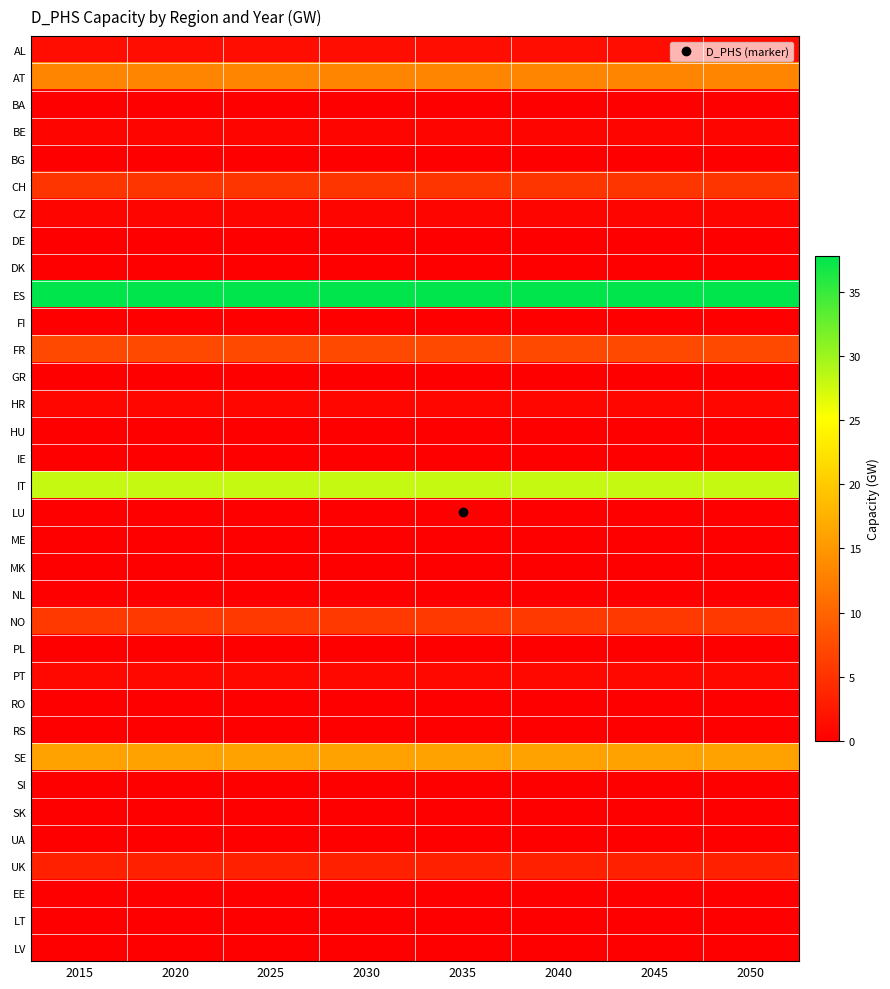

Reading left to right, what are all the values shown in this chart?

AL: 2015=1.4	2020=1.4	2025=1.4	2030=1.4	2035=1.4	2040=1.4	2045=1.4	2050=1.4
AT: 2015=13.2	2020=13.2	2025=13.2	2030=13.2	2035=13.2	2040=13.2	2045=13.2	2050=13.2
BA: 2015=0.0	2020=0.0	2025=0.0	2030=0.0	2035=0.0	2040=0.0	2045=0.0	2050=0.0
BE: 2015=0.6	2020=0.6	2025=0.6	2030=0.6	2035=0.6	2040=0.6	2045=0.6	2050=0.6
BG: 2015=0.0	2020=0.0	2025=0.0	2030=0.0	2035=0.0	2040=0.0	2045=0.0	2050=0.0
CH: 2015=5.2	2020=5.2	2025=5.2	2030=5.2	2035=5.2	2040=5.2	2045=5.2	2050=5.2
CZ: 2015=0.6	2020=0.6	2025=0.6	2030=0.6	2035=0.6	2040=0.6	2045=0.6	2050=0.6
DE: 2015=0.1	2020=0.1	2025=0.1	2030=0.1	2035=0.1	2040=0.1	2045=0.1	2050=0.1
DK: 2015=0.0	2020=0.0	2025=0.0	2030=0.0	2035=0.0	2040=0.0	2045=0.0	2050=0.0
ES: 2015=37.8	2020=37.8	2025=37.8	2030=37.8	2035=37.8	2040=37.8	2045=37.8	2050=37.8
FI: 2015=0.0	2020=0.0	2025=0.0	2030=0.0	2035=0.0	2040=0.0	2045=0.0	2050=0.0
FR: 2015=7.2	2020=7.2	2025=7.2	2030=7.2	2035=7.2	2040=7.2	2045=7.2	2050=7.2
GR: 2015=0.1	2020=0.1	2025=0.1	2030=0.1	2035=0.1	2040=0.1	2045=0.1	2050=0.1
HR: 2015=0.8	2020=0.8	2025=0.8	2030=0.8	2035=0.8	2040=0.8	2045=0.8	2050=0.8
HU: 2015=0.0	2020=0.0	2025=0.0	2030=0.0	2035=0.0	2040=0.0	2045=0.0	2050=0.0
IE: 2015=0.0	2020=0.0	2025=0.0	2030=0.0	2035=0.0	2040=0.0	2045=0.0	2050=0.0
IT: 2015=28.0	2020=28.0	2025=28.0	2030=28.0	2035=28.0	2040=28.0	2045=28.0	2050=28.0
LU: 2015=0.0	2020=0.0	2025=0.0	2030=0.0	2035=0.0	2040=0.0	2045=0.0	2050=0.0
ME: 2015=0.0	2020=0.0	2025=0.0	2030=0.0	2035=0.0	2040=0.0	2045=0.0	2050=0.0
MK: 2015=0.0	2020=0.0	2025=0.0	2030=0.0	2035=0.0	2040=0.0	2045=0.0	2050=0.0
NL: 2015=0.0	2020=0.0	2025=0.0	2030=0.0	2035=0.0	2040=0.0	2045=0.0	2050=0.0
NO: 2015=5.8	2020=5.8	2025=5.8	2030=5.8	2035=5.8	2040=5.8	2045=5.8	2050=5.8
PL: 2015=0.0	2020=0.0	2025=0.0	2030=0.0	2035=0.0	2040=0.0	2045=0.0	2050=0.0
PT: 2015=0.9	2020=0.9	2025=0.9	2030=0.9	2035=0.9	2040=0.9	2045=0.9	2050=0.9
RO: 2015=0.0	2020=0.0	2025=0.0	2030=0.0	2035=0.0	2040=0.0	2045=0.0	2050=0.0
RS: 2015=0.1	2020=0.1	2025=0.1	2030=0.1	2035=0.1	2040=0.1	2045=0.1	2050=0.1
SE: 2015=16.0	2020=16.0	2025=16.0	2030=16.0	2035=16.0	2040=16.0	2045=16.0	2050=16.0
SI: 2015=0.0	2020=0.0	2025=0.0	2030=0.0	2035=0.0	2040=0.0	2045=0.0	2050=0.0
SK: 2015=0.0	2020=0.0	2025=0.0	2030=0.0	2035=0.0	2040=0.0	2045=0.0	2050=0.0
UA: 2015=0.0	2020=0.0	2025=0.0	2030=0.0	2035=0.0	2040=0.0	2045=0.0	2050=0.0
UK: 2015=3.2	2020=3.2	2025=3.2	2030=3.2	2035=3.2	2040=3.2	2045=3.2	2050=3.2
EE: 2015=0.0	2020=0.0	2025=0.0	2030=0.0	2035=0.0	2040=0.0	2045=0.0	2050=0.0
LT: 2015=0.0	2020=0.0	2025=0.0	2030=0.0	2035=0.0	2040=0.0	2045=0.0	2050=0.0
LV: 2015=0.0	2020=0.0	2025=0.0	2030=0.0	2035=0.0	2040=0.0	2045=0.0	2050=0.0